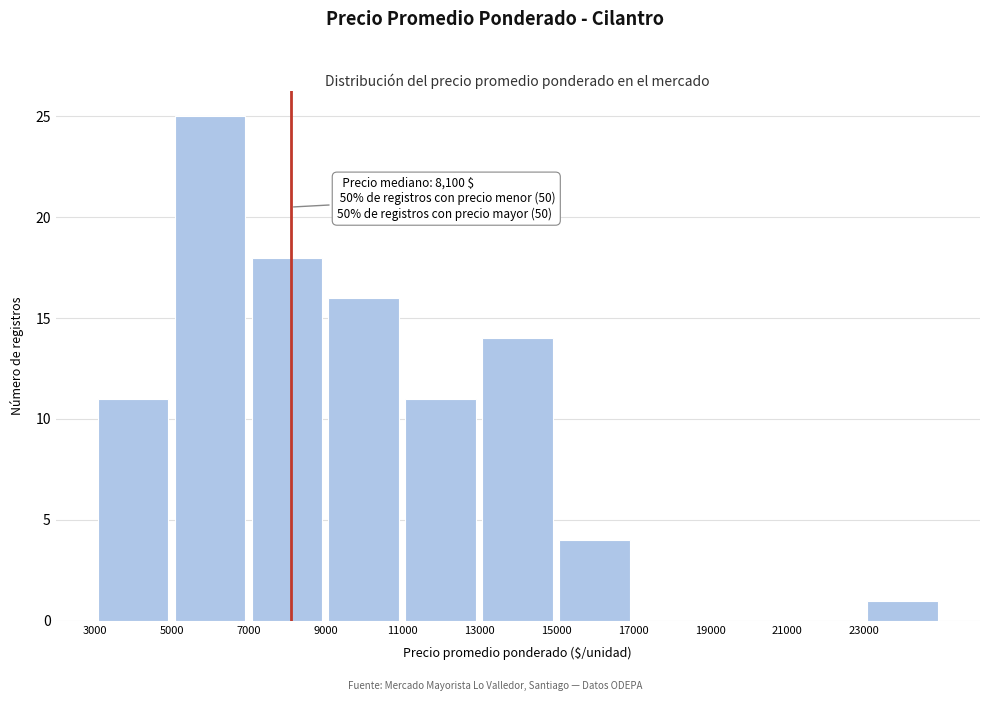

Over which range of the x-axis is the bar tallest?

5000 to 7000